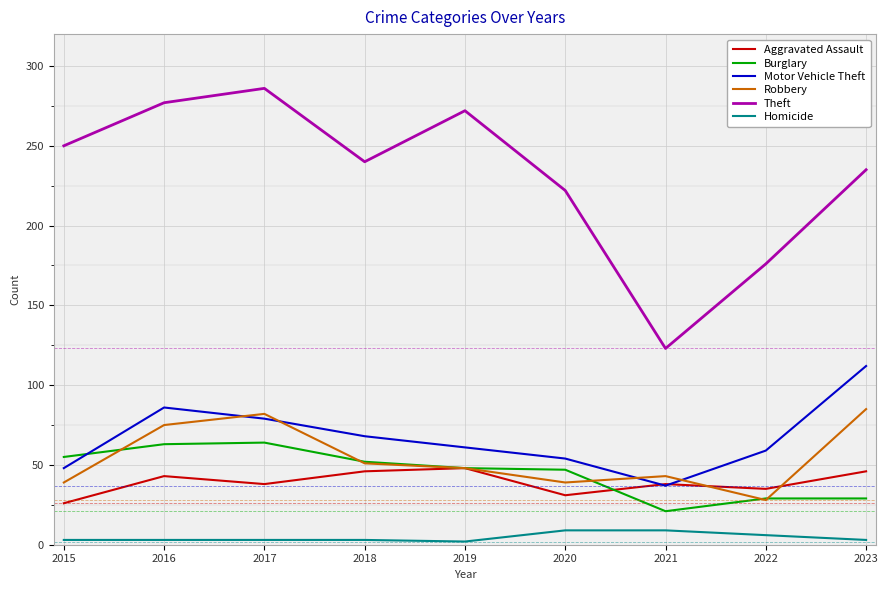

True or false: Theft and Aggravated Assault intersect in this chart.

False